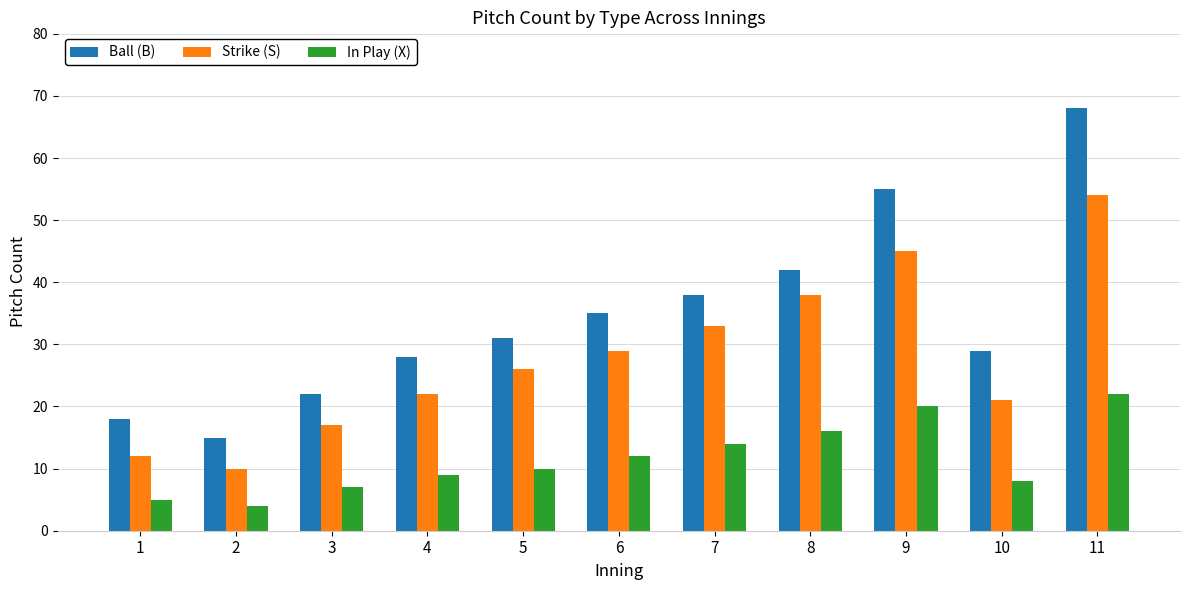

How many data points in In Play (X) are less than 10?

5